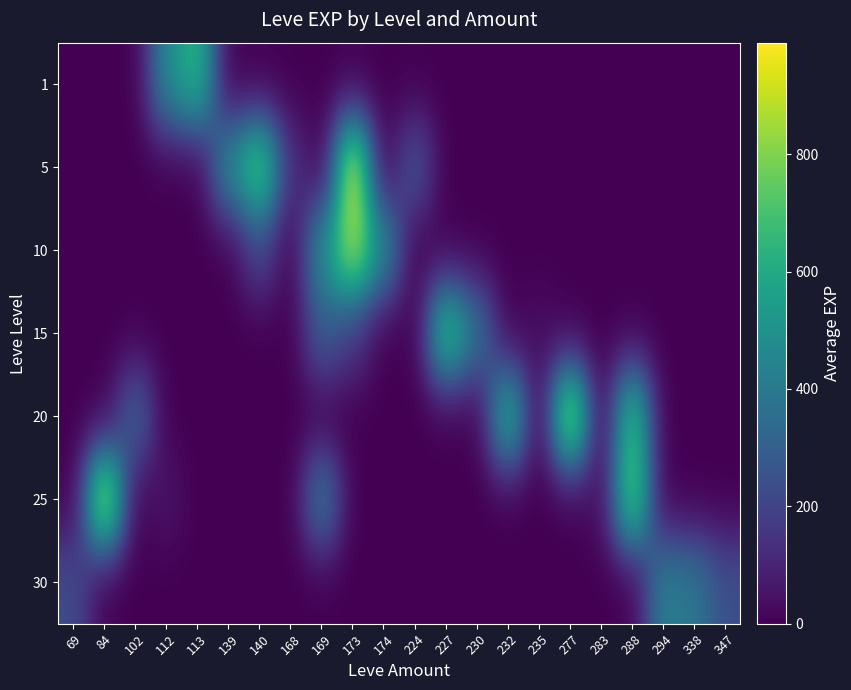

What is the maximum value shown in the chart?

990.0